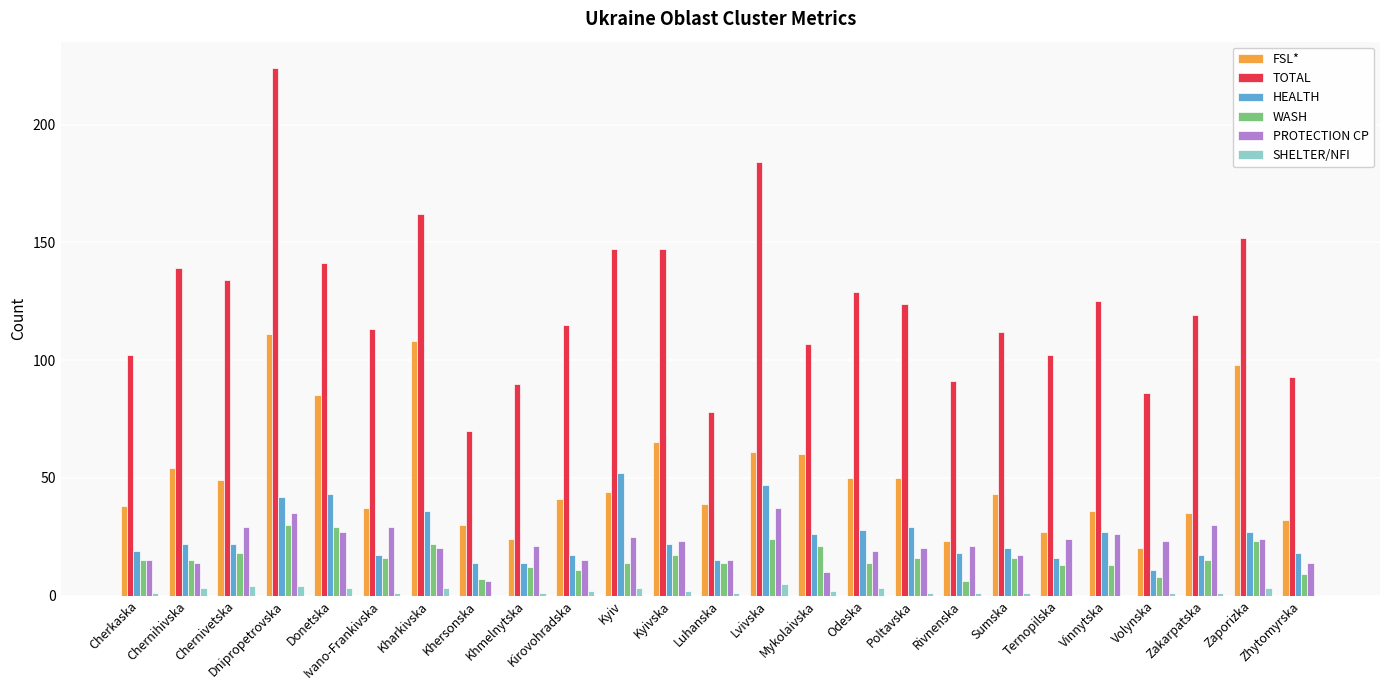

How many groups of bars are there?

25